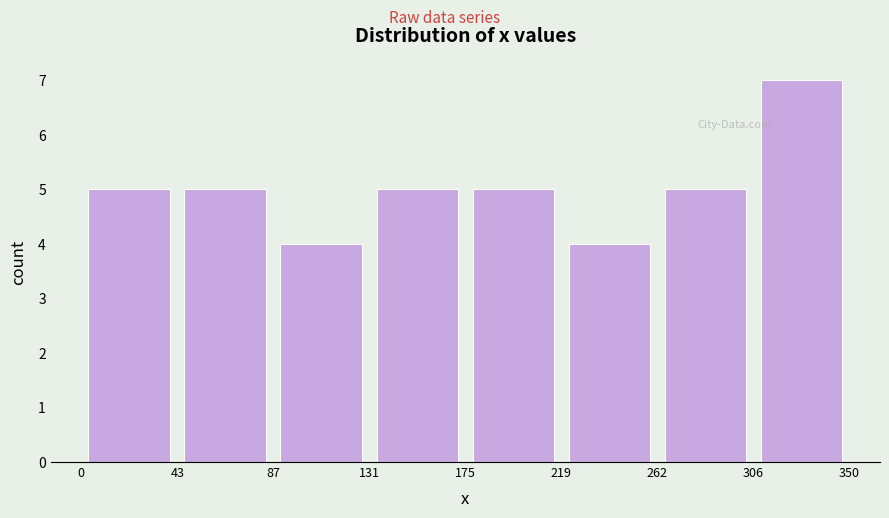

Reading left to right, transcribe this chart: for each bar, give the range it covers on the x-axis and its height. The values are not printed on the chart, so give them approximately, as read against the axis.

0 to 43: 5
43 to 87: 5
87 to 131: 4
131 to 175: 5
175 to 219: 5
219 to 262: 4
262 to 306: 5
306 to 350: 7